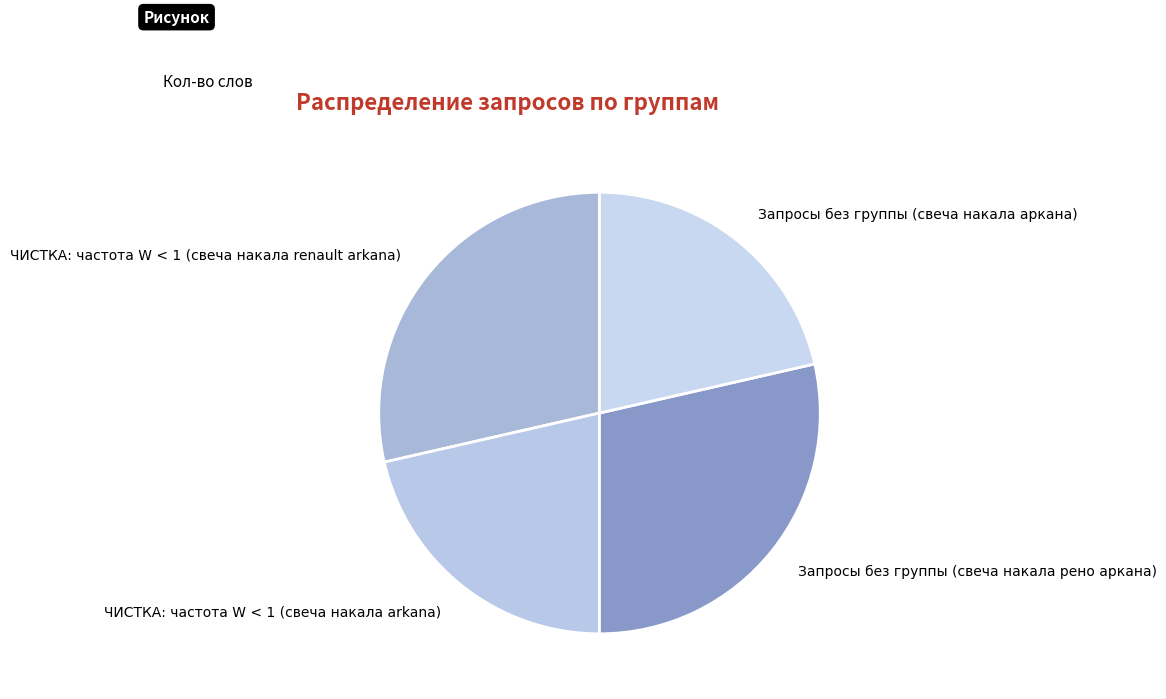

Is the sum of ЧИСТКА: частота W < 1 (свеча накала renault arkana) and Запросы без группы (свеча накала рено аркана) greater than half?

Yes